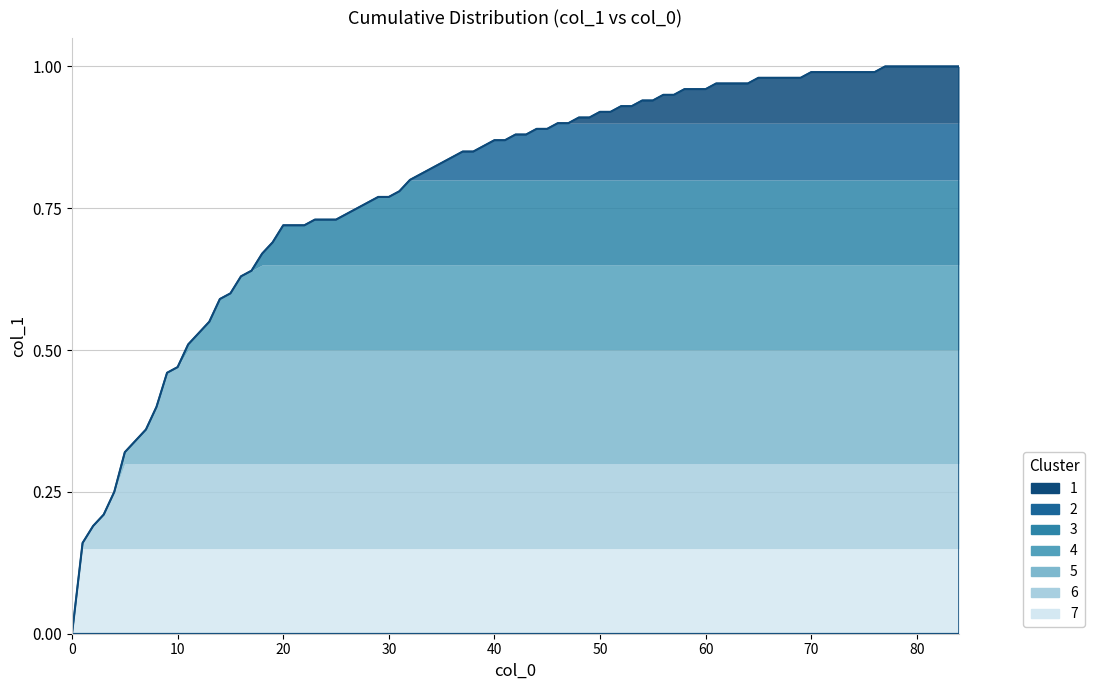

How many lines are shown in the chart?

1